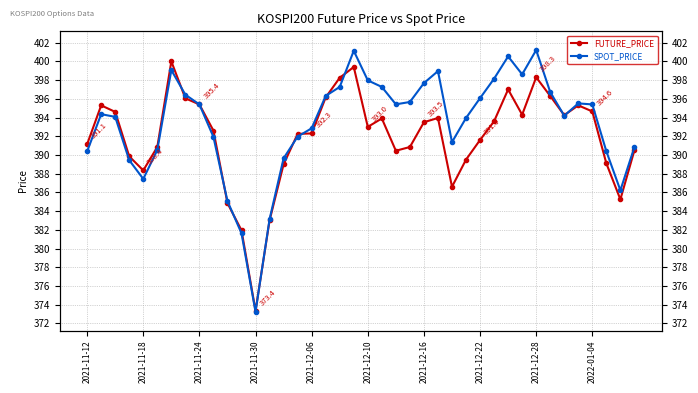

How many lines are shown in the chart?

2